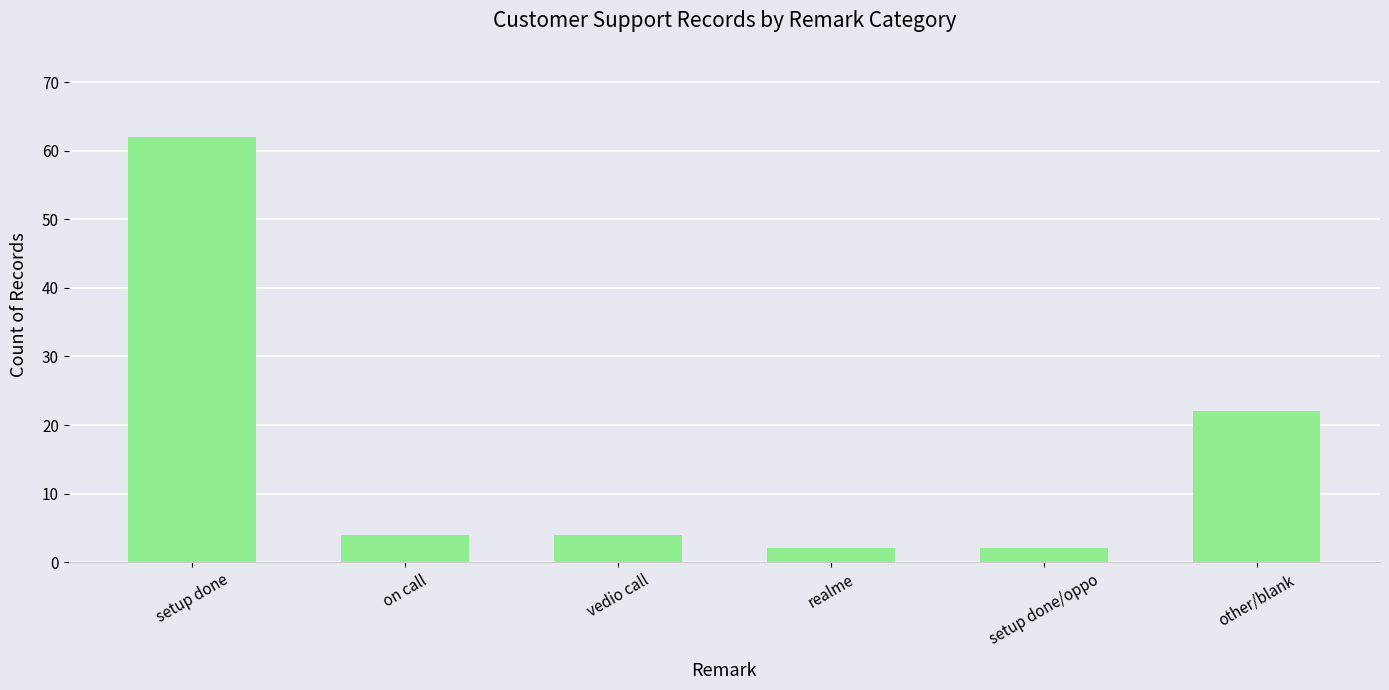

What is the average value?

16